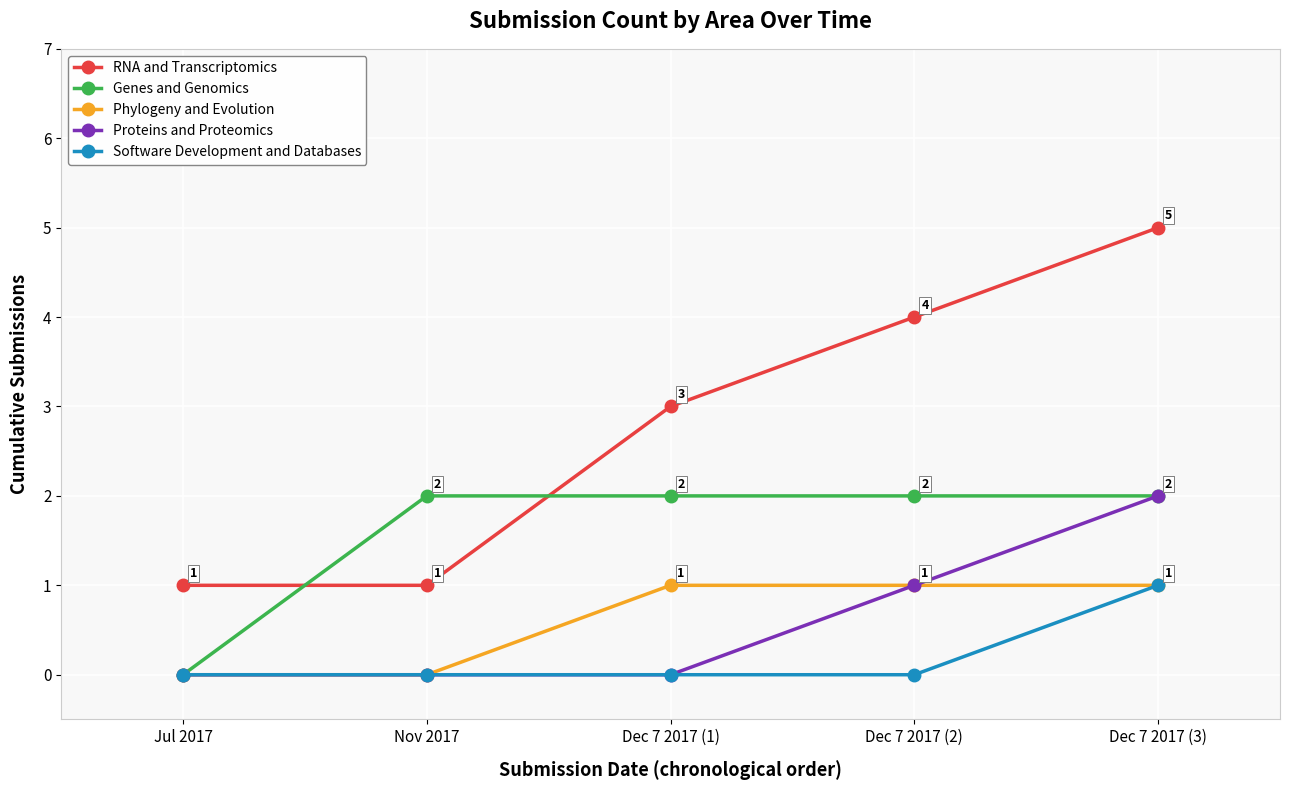

At which category is the sum across all series the highest?

Dec 7 2017 (3)